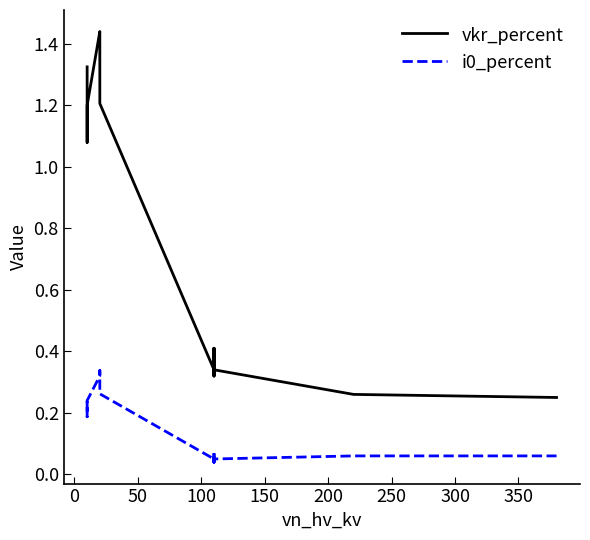

True or false: vkr_percent and i0_percent intersect in this chart.

False